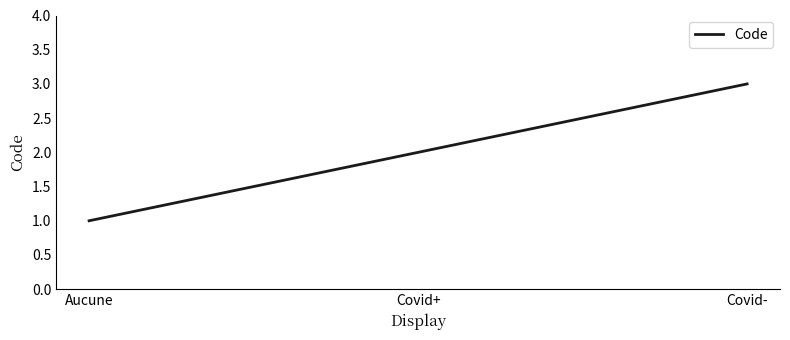

What is the sum of the values at Covid+ and Aucune?

3